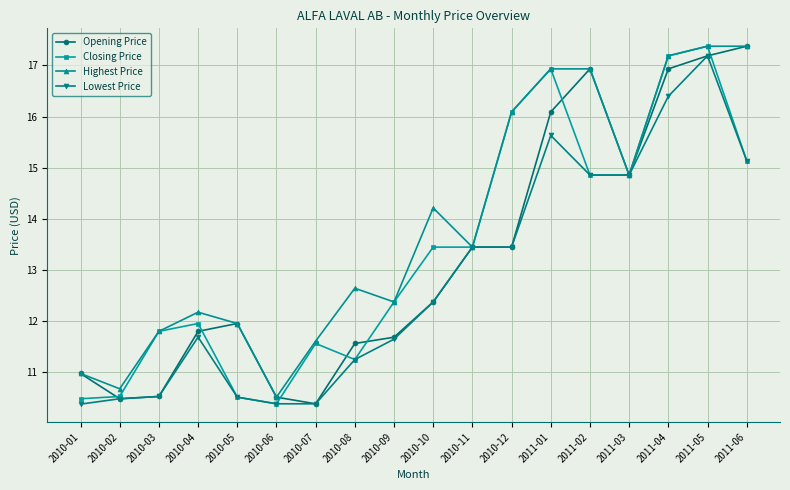

What is the label of the 10th point from the left?

2010-10